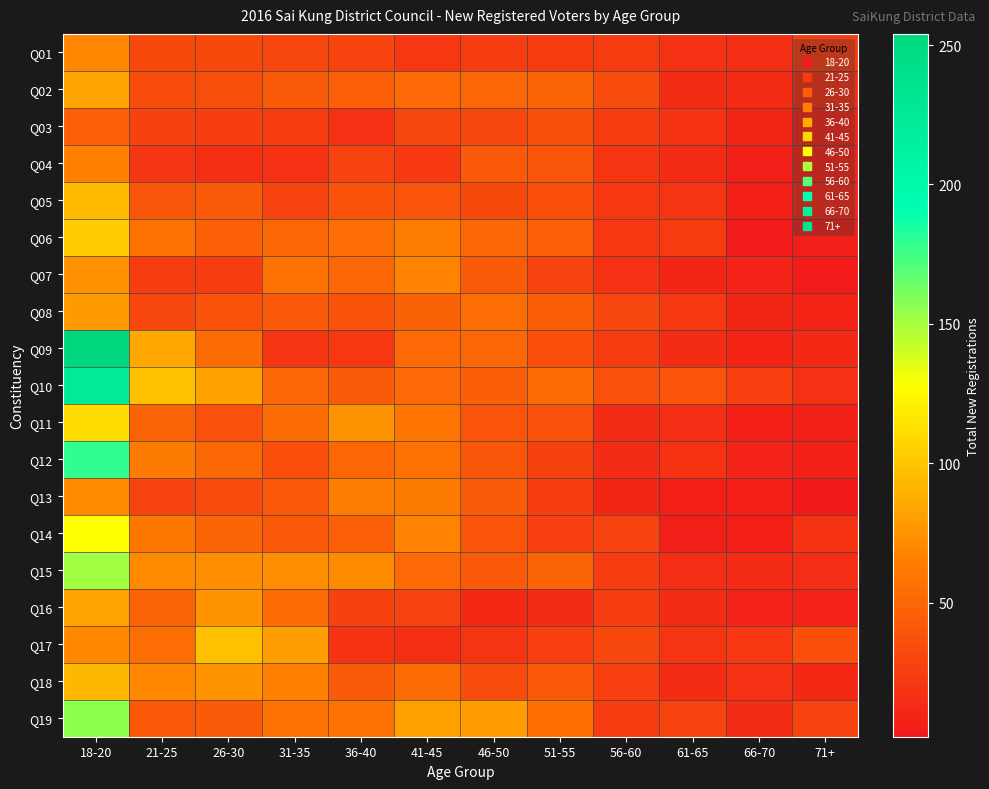

What is the maximum value shown in the chart?

254